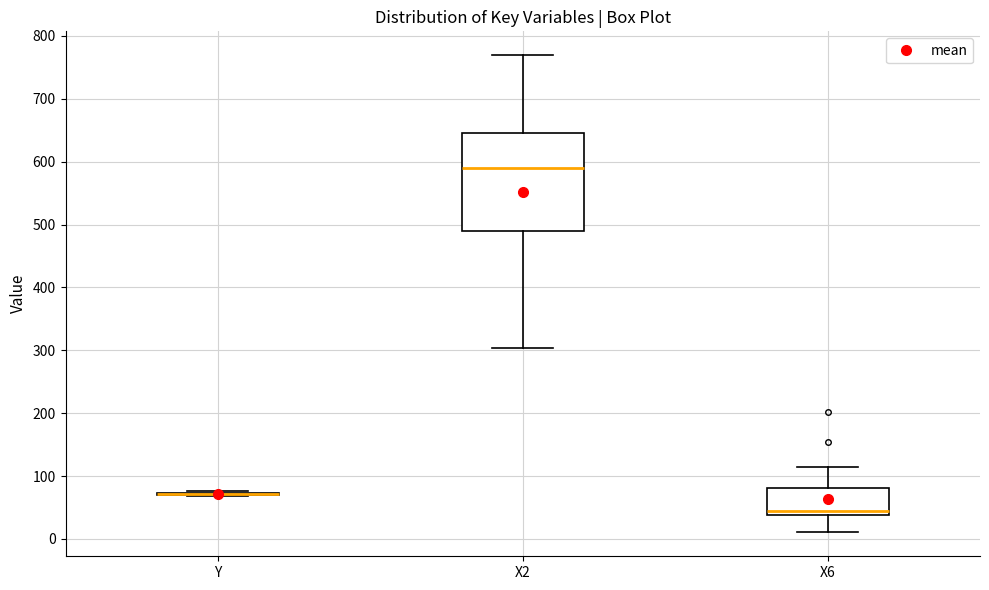

Reading left to right, read every box against the y-axis: the position of its median line, the range the box covers, and the ends of its whiskers. The values are not printed on the chart, so give them approximately, as read against the axis.

Y: box collapsed to a line at 70, whiskers 70 to 80
X2: median 590, box 490 to 640, whiskers 300 to 770
X6: median 50, box 40 to 80, whiskers 10 to 110